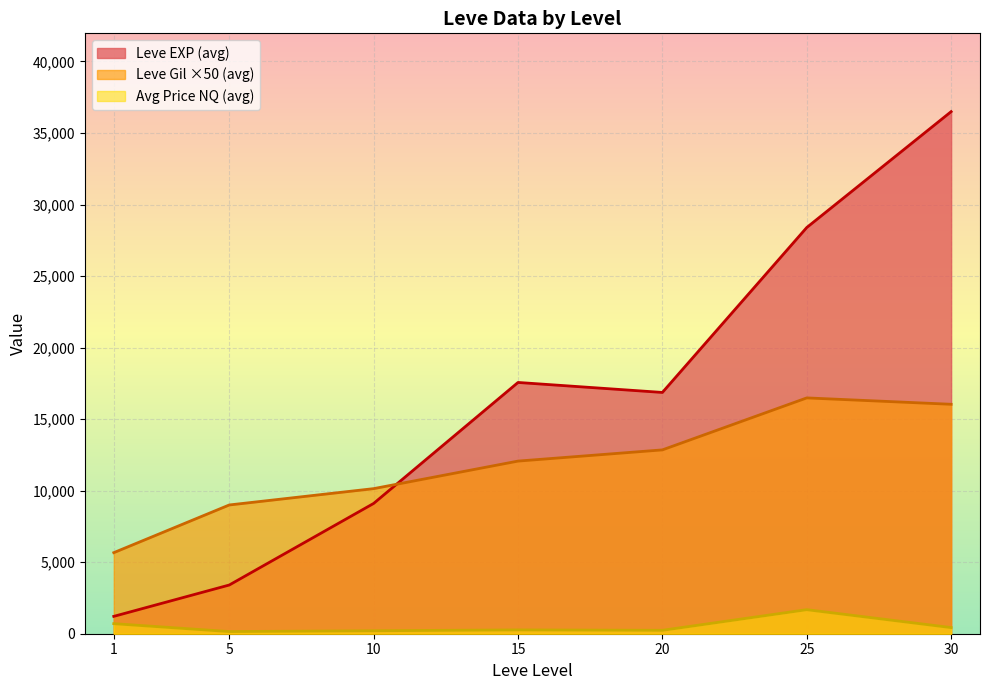

The value of Leve Gil ×50 (avg) at 20 is 21962.9. True or false?

False